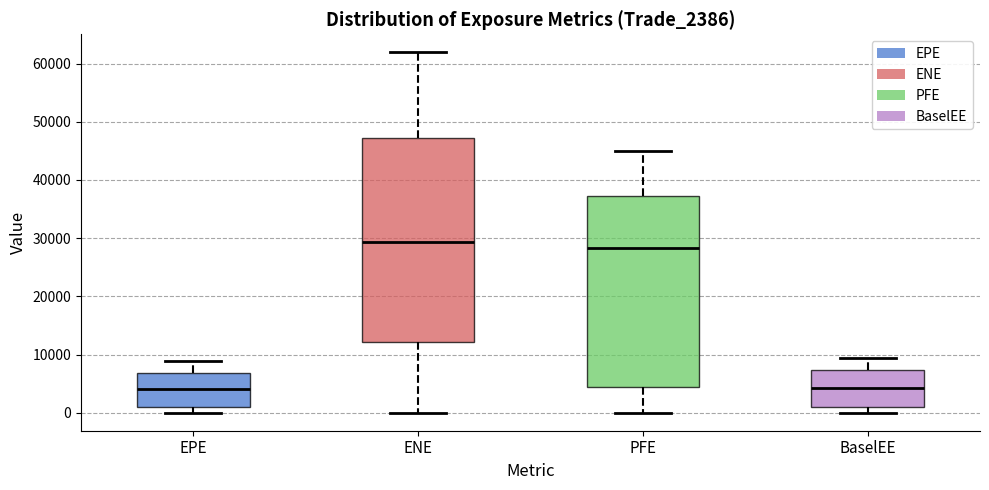

Which box has the highest median line?

ENE